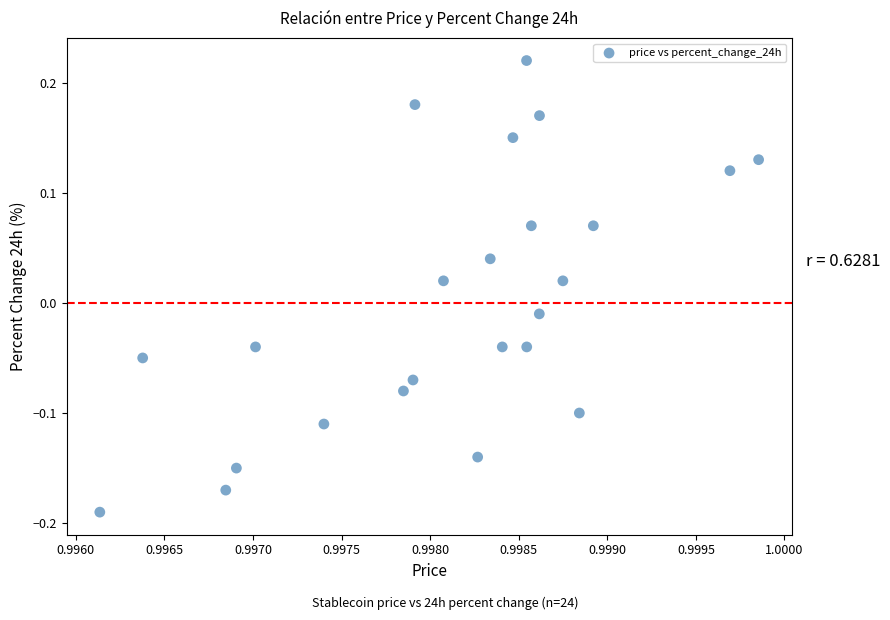

What is the range of Y values (max minus min)?

0.4